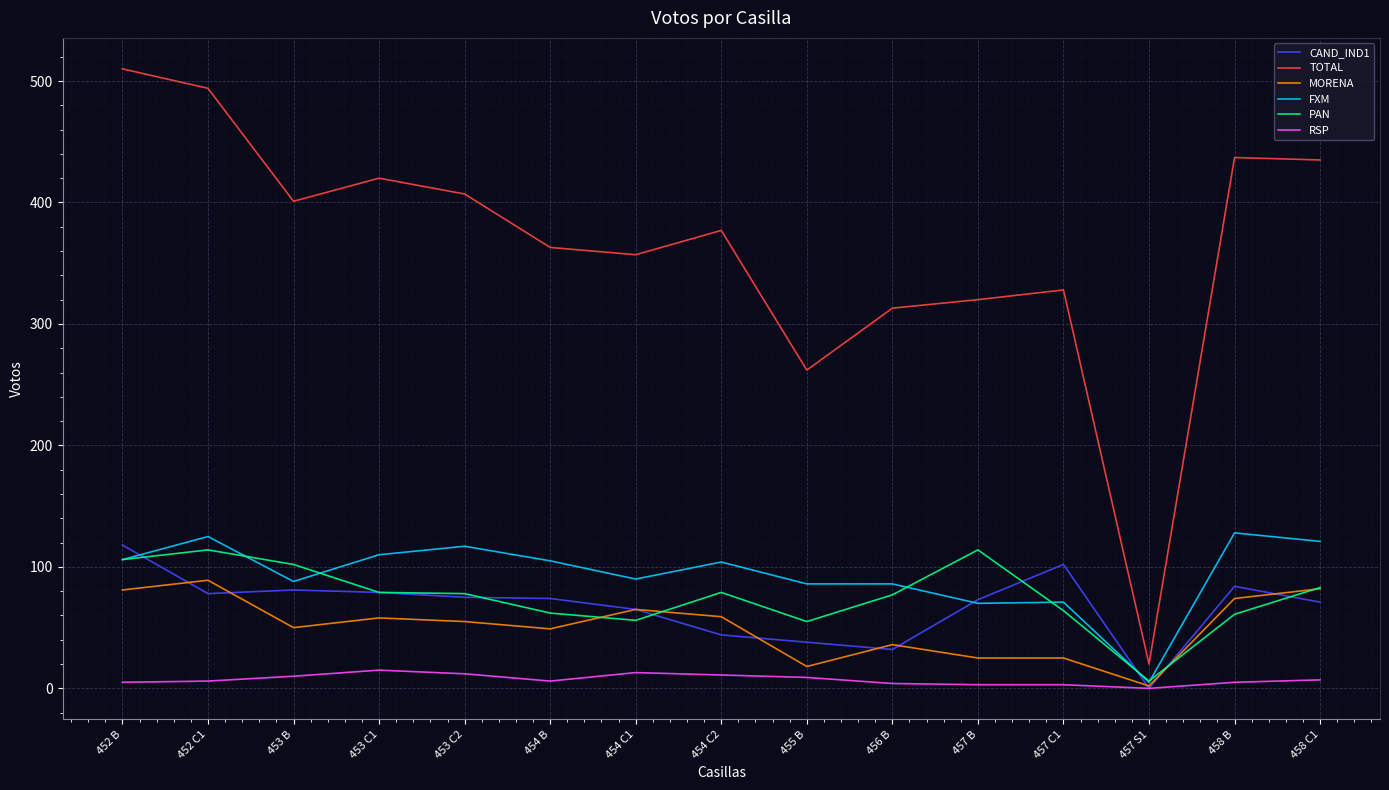

How many distinct data groups are displayed?

6